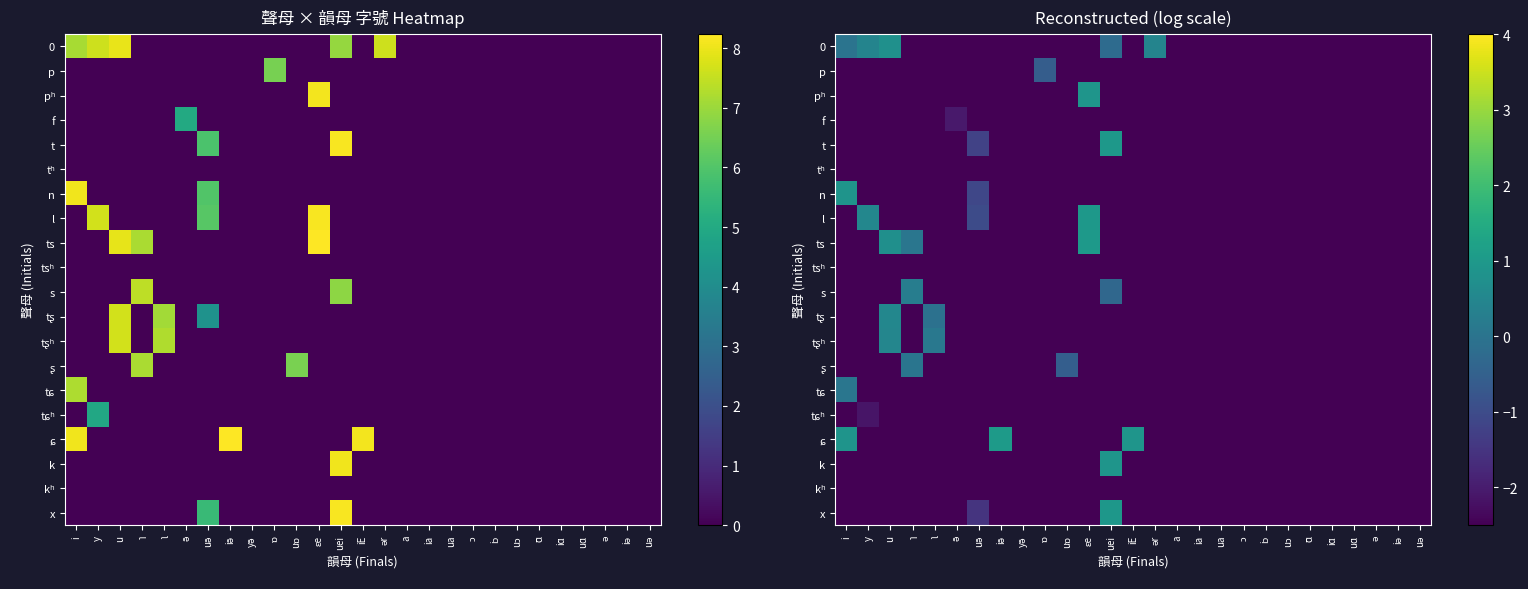

What is the minimum value for 0?

-2.5